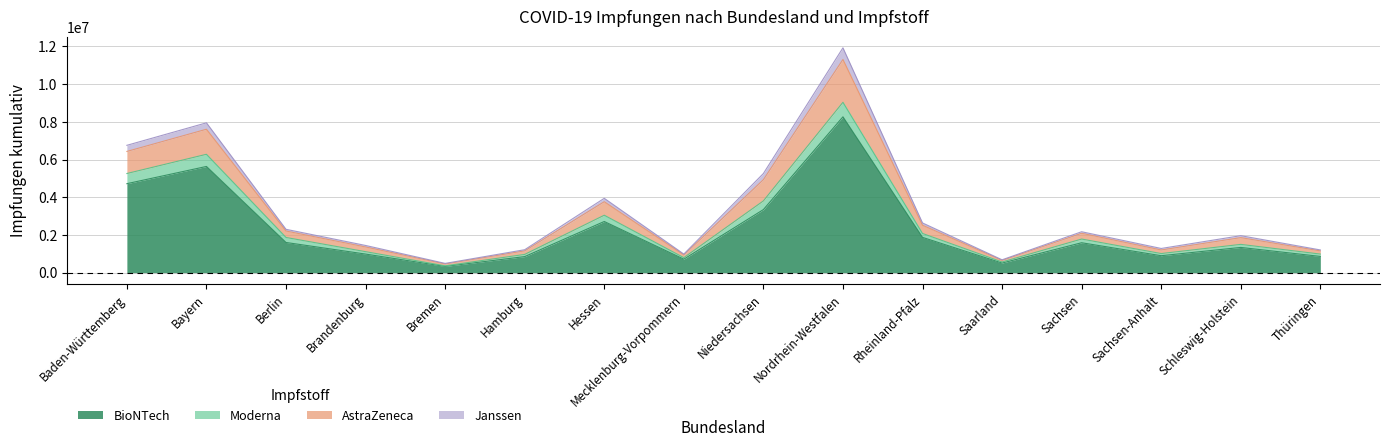

Is it true that BioNTech equals 580421 at Bremen?

False